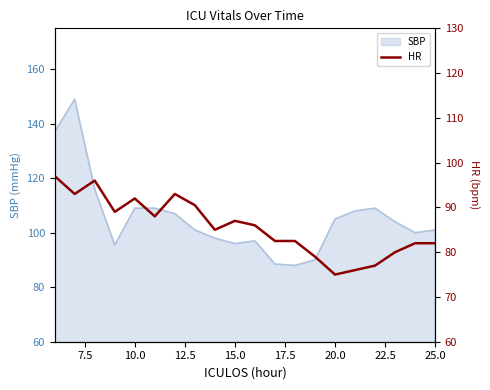

True or false: the data shows 41.2 at 12.

False